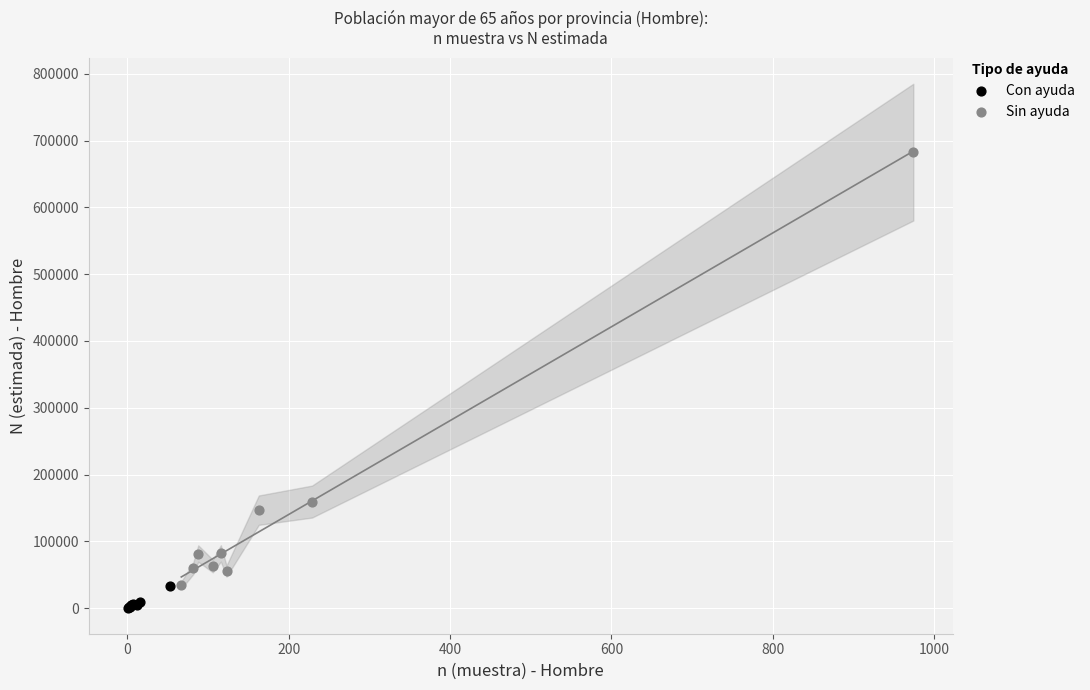

Which series has the largest Y range (max minus min)?

Sin ayuda